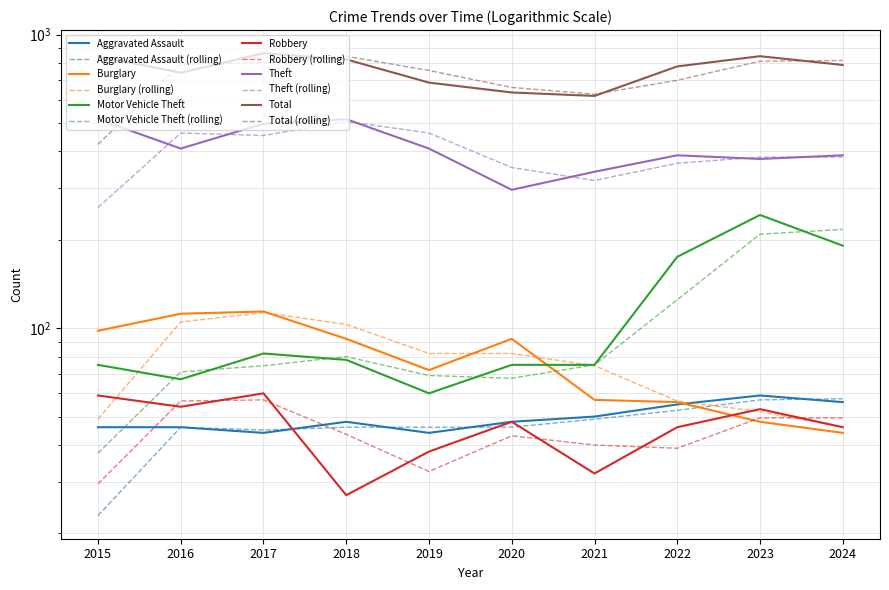

Which series has the widest spread of values?

Total